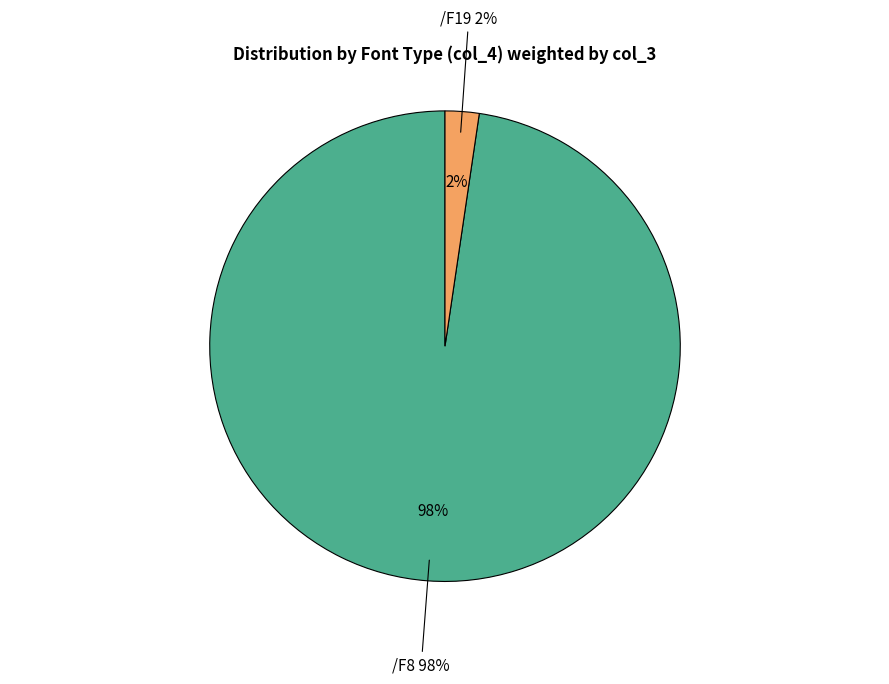

Between /F8 and /F8, which is larger?

/F8